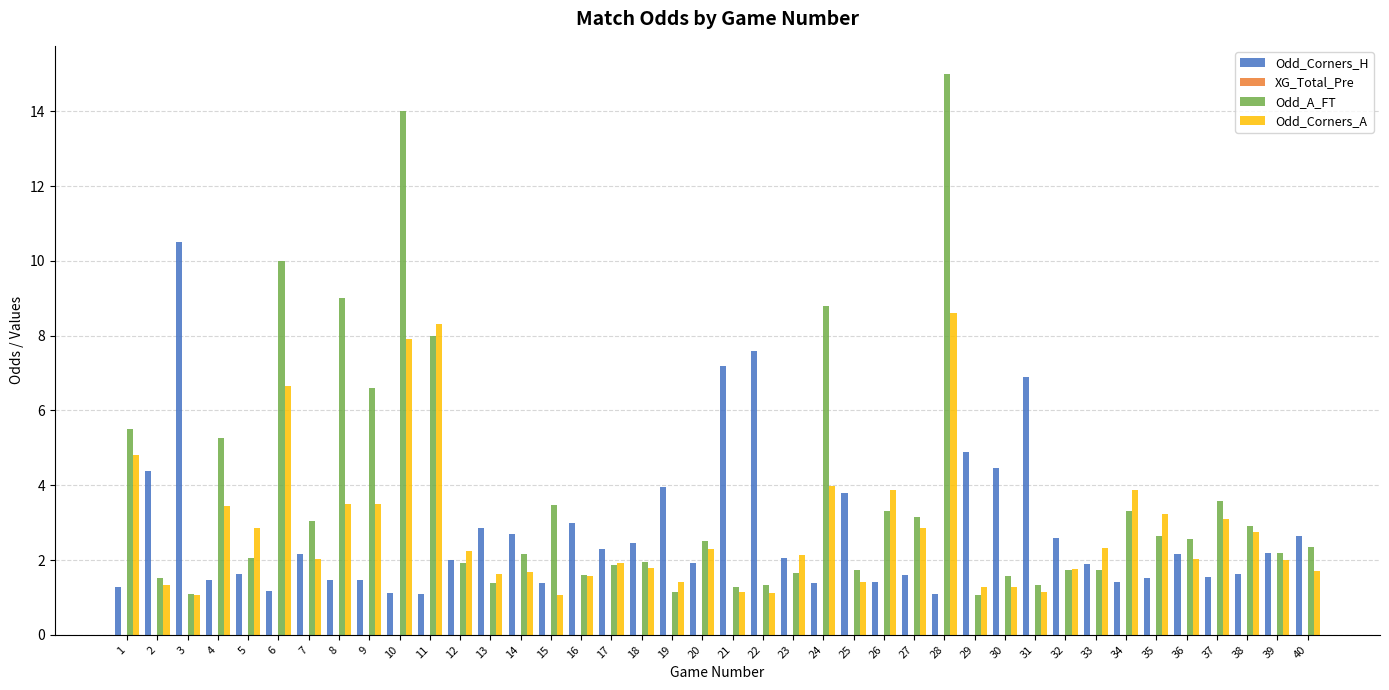

Which series has the widest spread of values?

Odd_A_FT